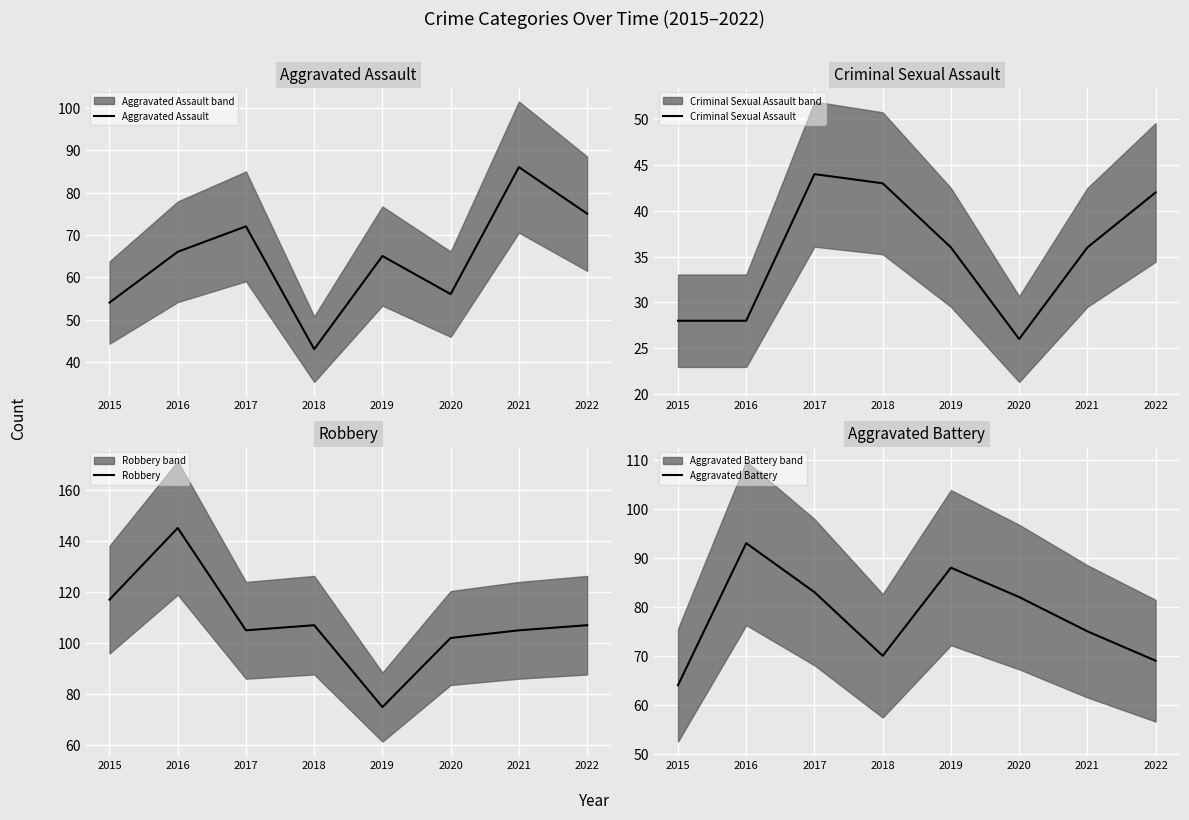

Which label corresponds to the largest value in the chart?

2016